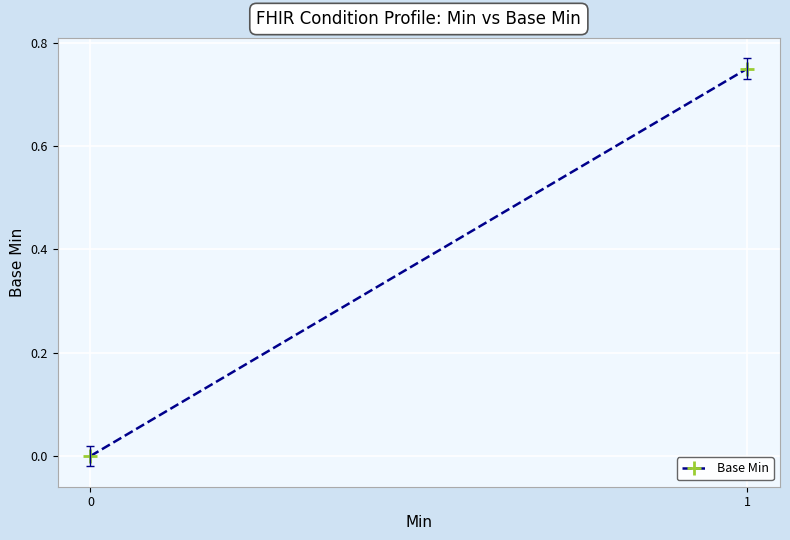

The chart shows a value of 0.5 at 0. True or false?

False